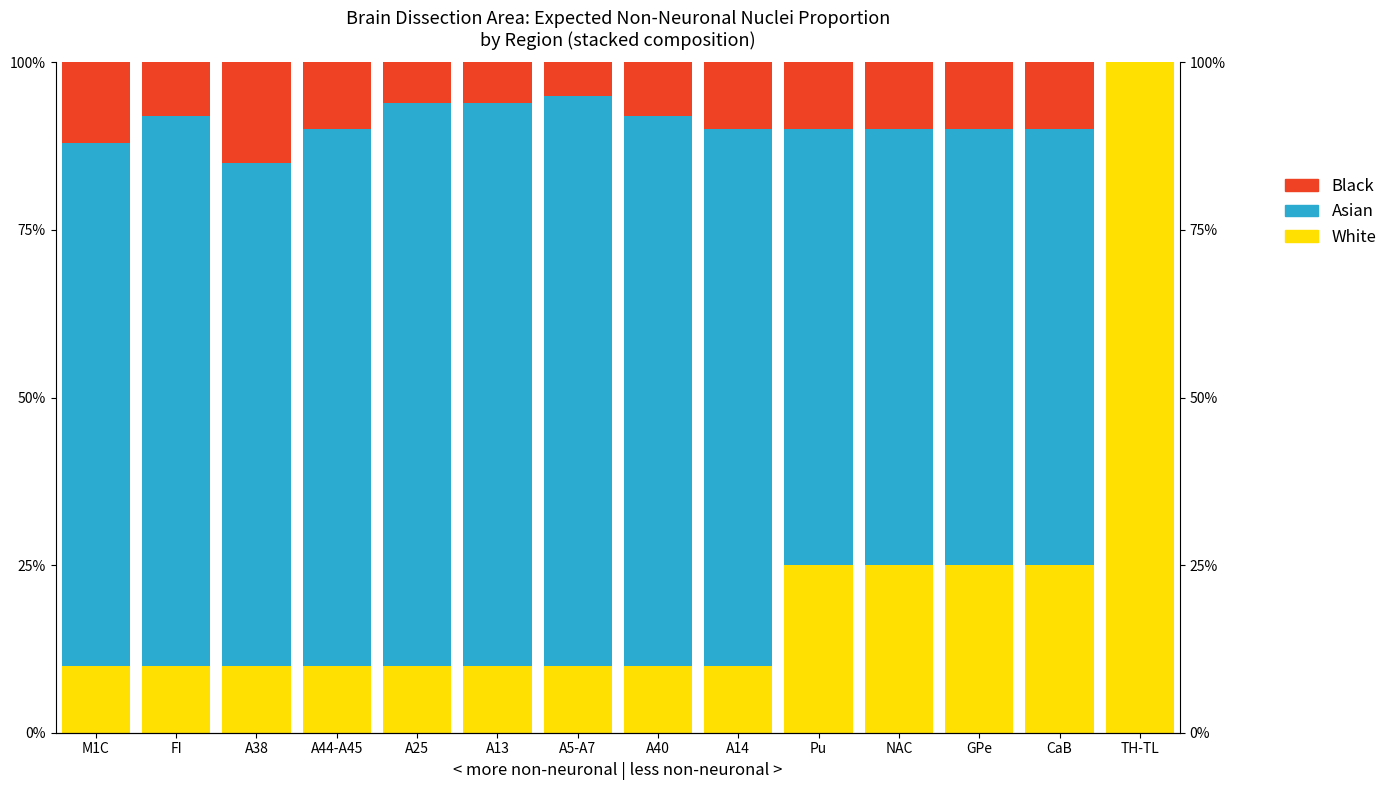

What is the sum of the White values at A25 and A5-A7?

0.2